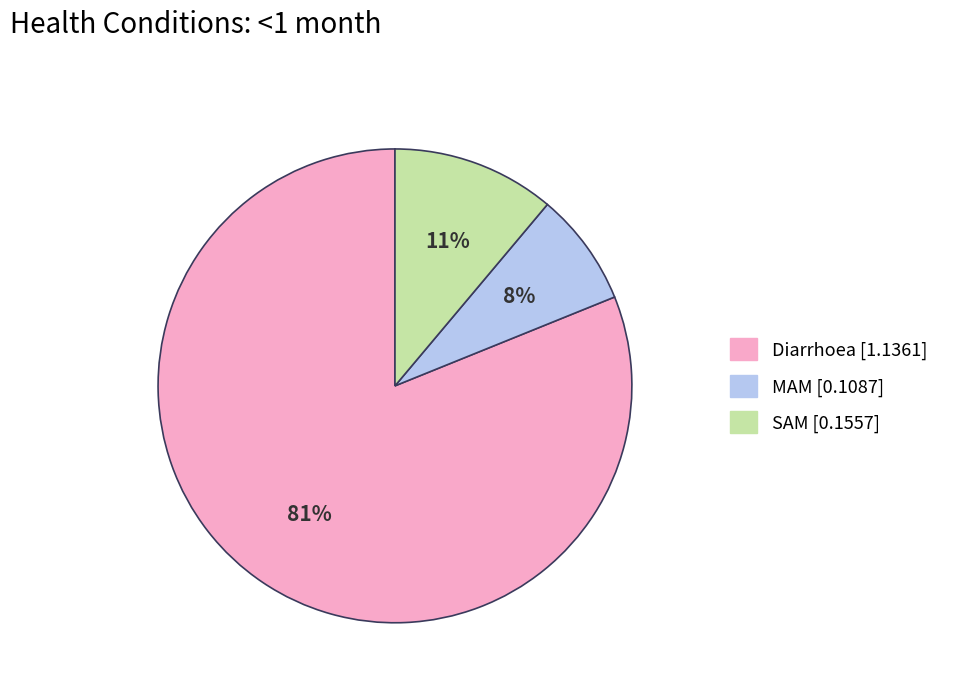

Do Diarrhoea and MAM together represent more than half of the pie?

Yes